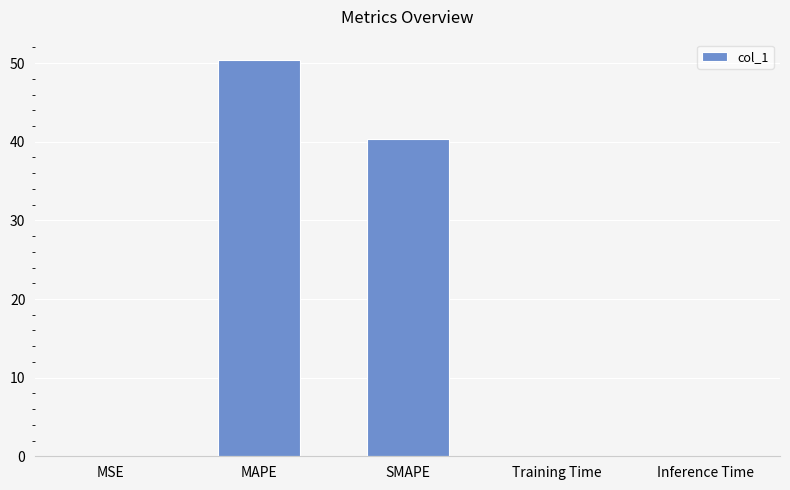

True or false: the data shows 40.3 at SMAPE.

True